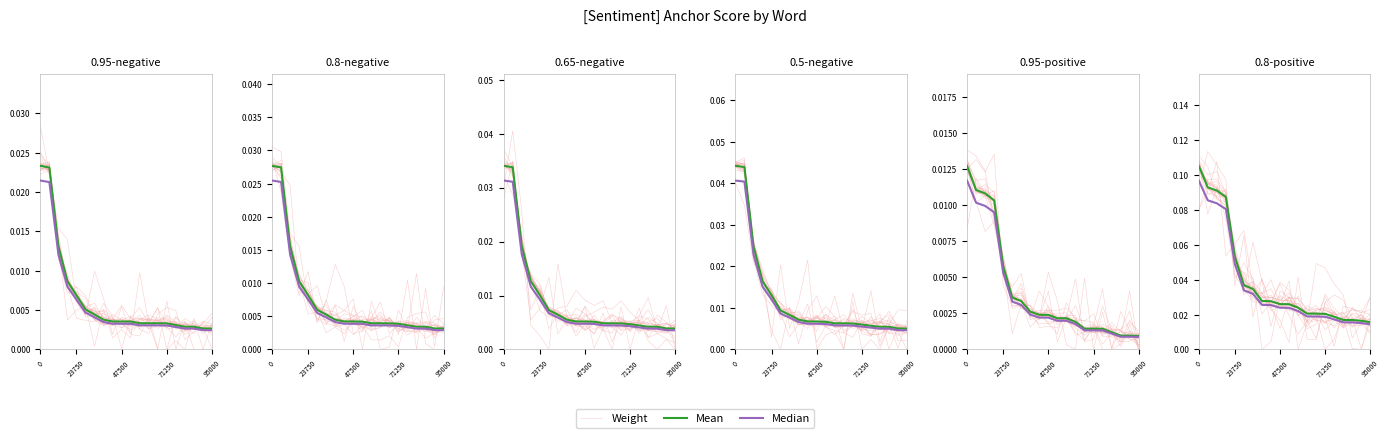

How many interior local peaks does the Weight series have?

5